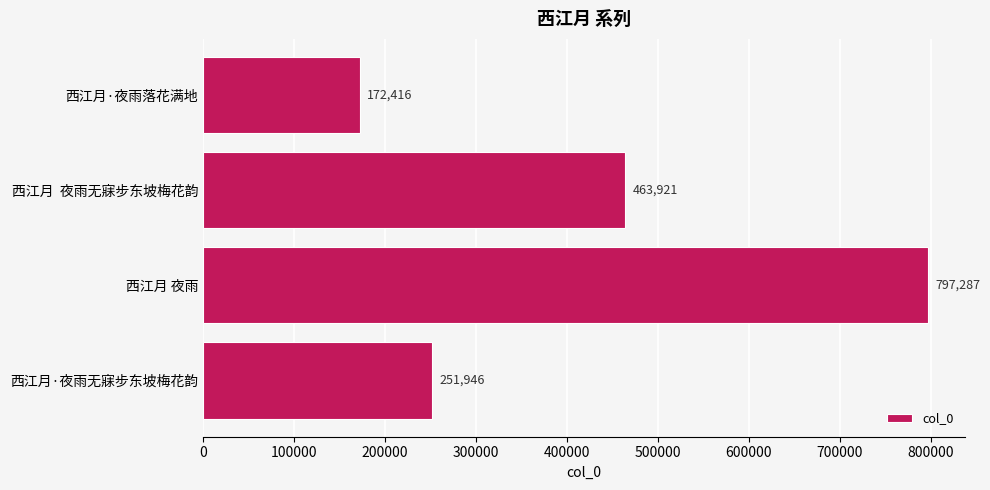

Reading top to bottom, what are all the values shown in this chart?

西江月·夜雨落花满地=172416	西江月  夜雨无寐步东坡梅花韵=463921	西江月 夜雨=797287	西江月·夜雨无寐步东坡梅花韵=251946